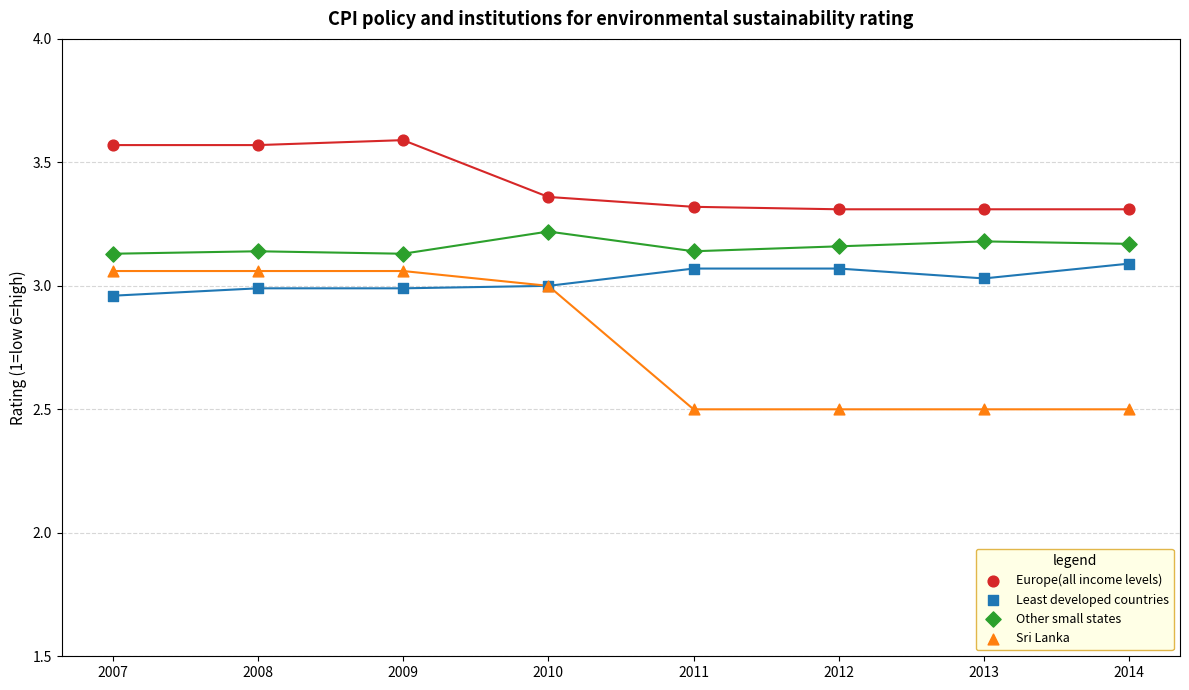

Which series has the largest Y range (max minus min)?

Sri Lanka